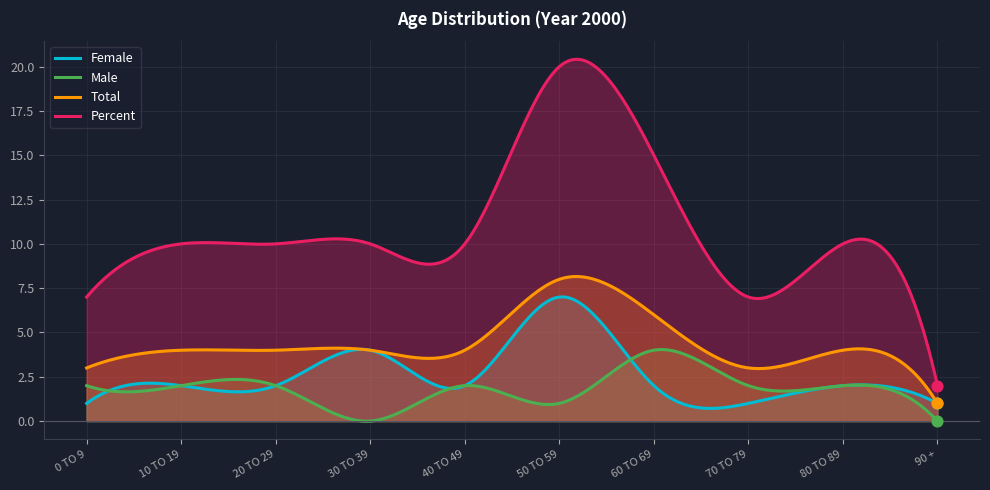

What is the total value across all series at 0 TO 9?

13